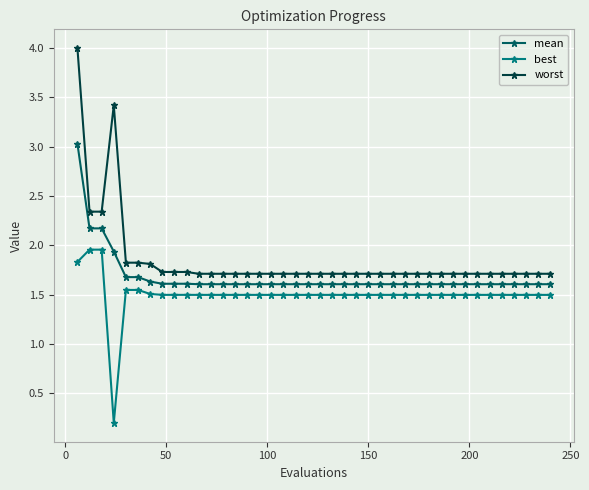

What is the sum of all worst values?

74.1